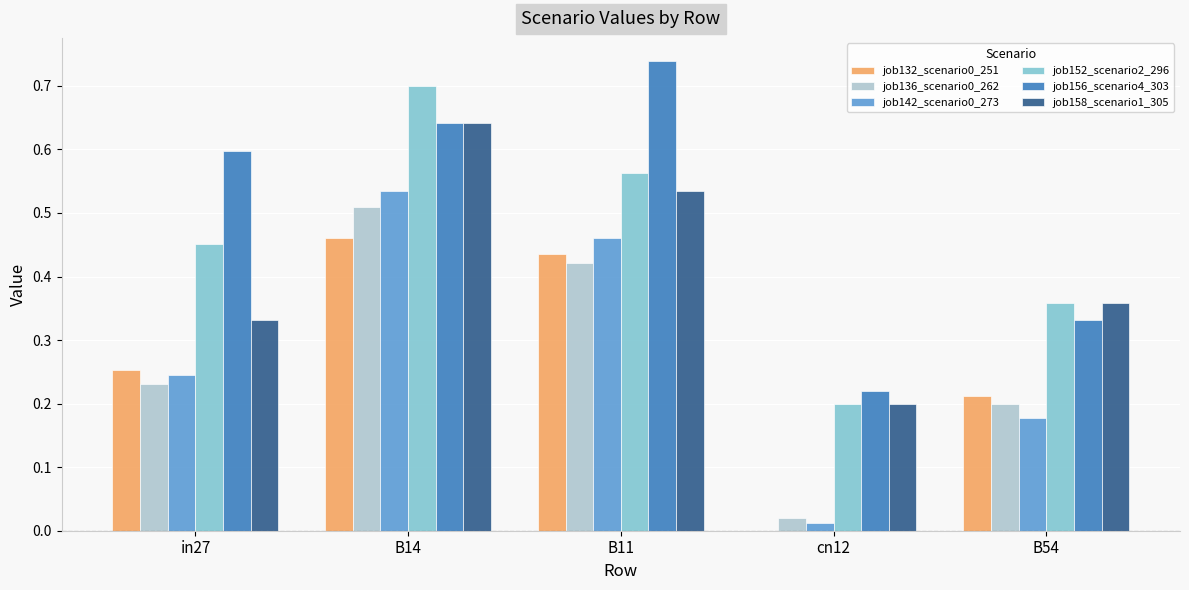

What is the sum of all job156_scenario4_303 values?

2.5